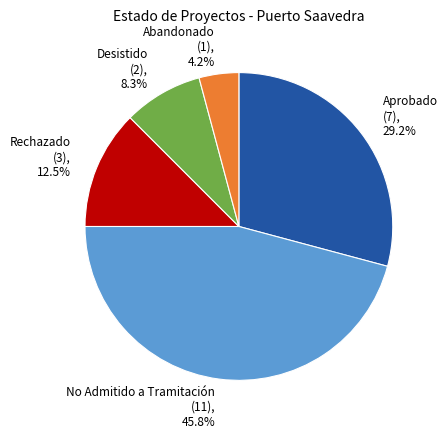

Approximately how many times larger is the value at Desistido compared to Rechazado?

0.7